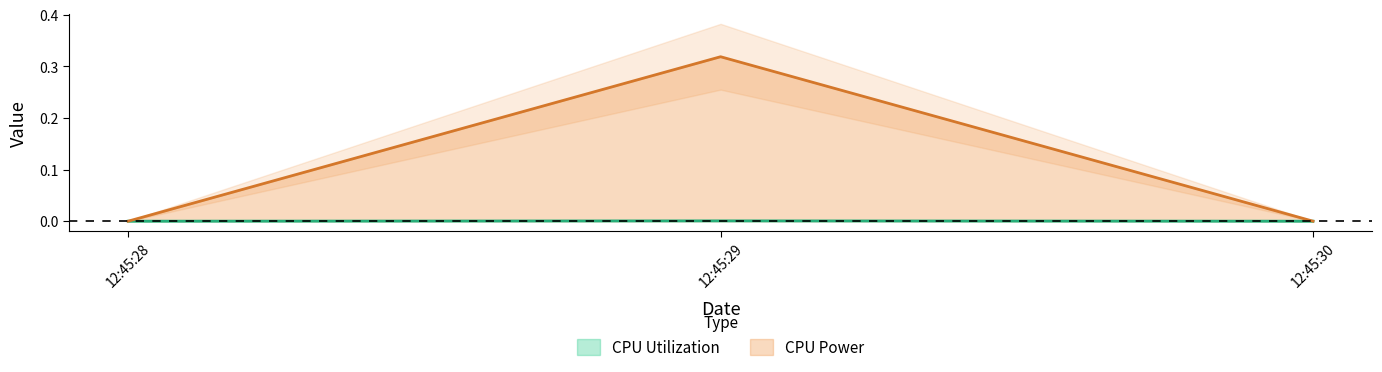

Is it true that CPU Power equals -0.1 at 12:45:30?

False